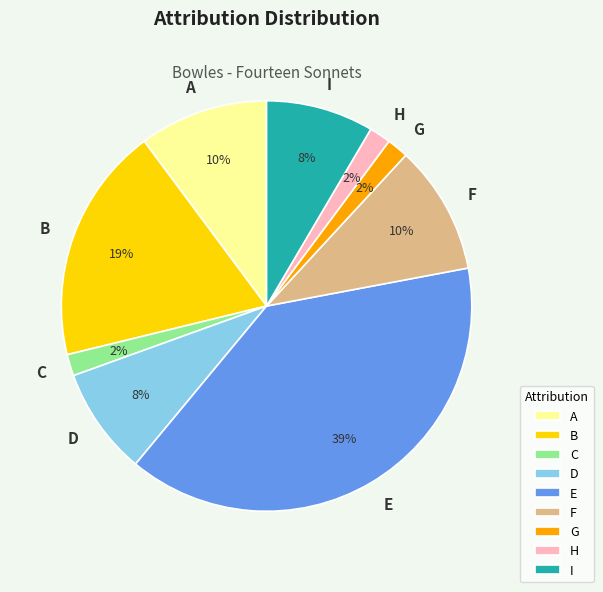

What is the ratio of the value at H to the value at F?

0.2